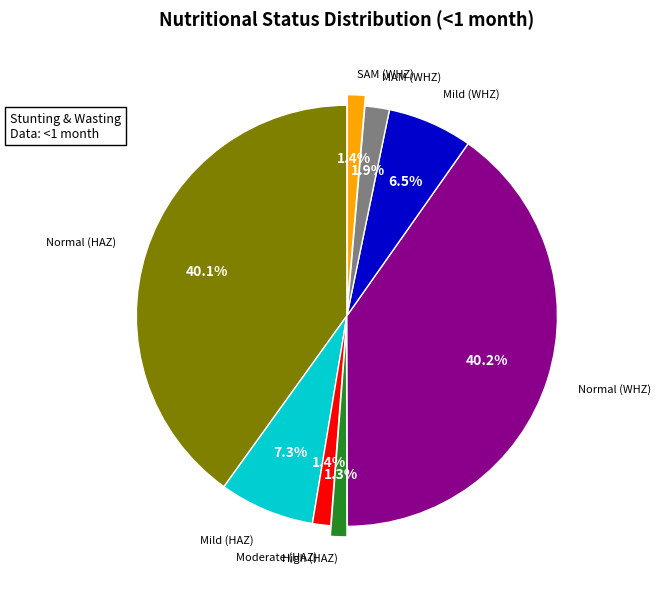

Is there a majority slice in this chart?

No